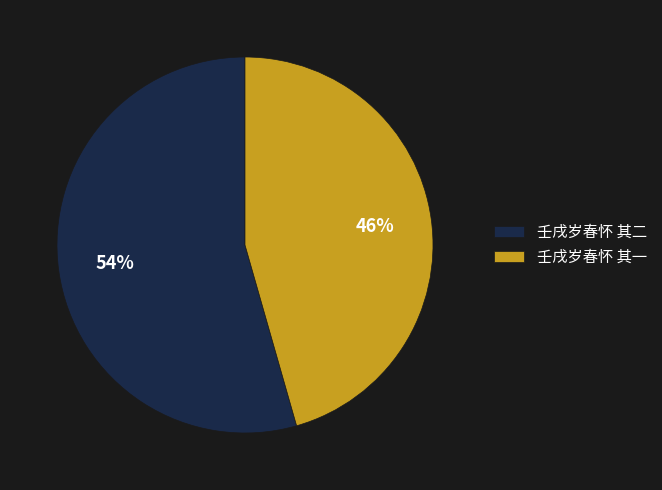

True or false: 壬戌岁春怀 其一 accounts for 46% of the total.

True